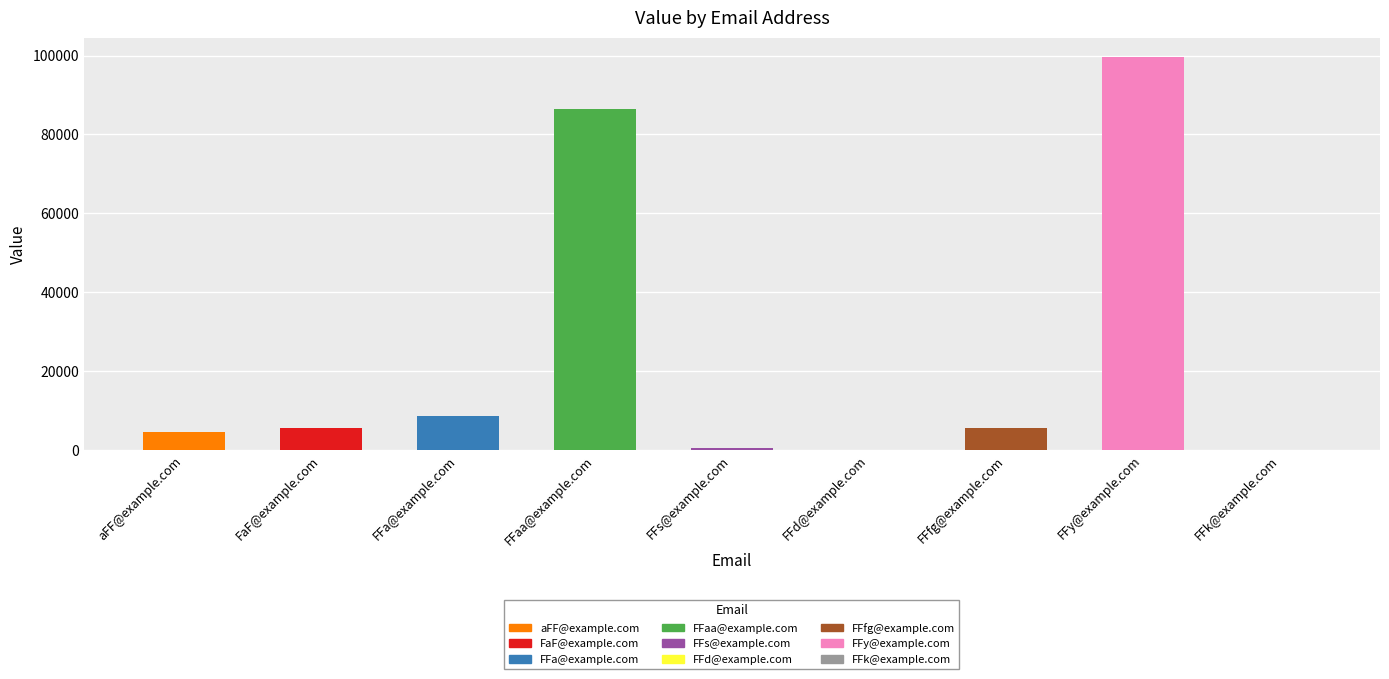

At which category does the chart reach its peak across all series?

FFy@example.com